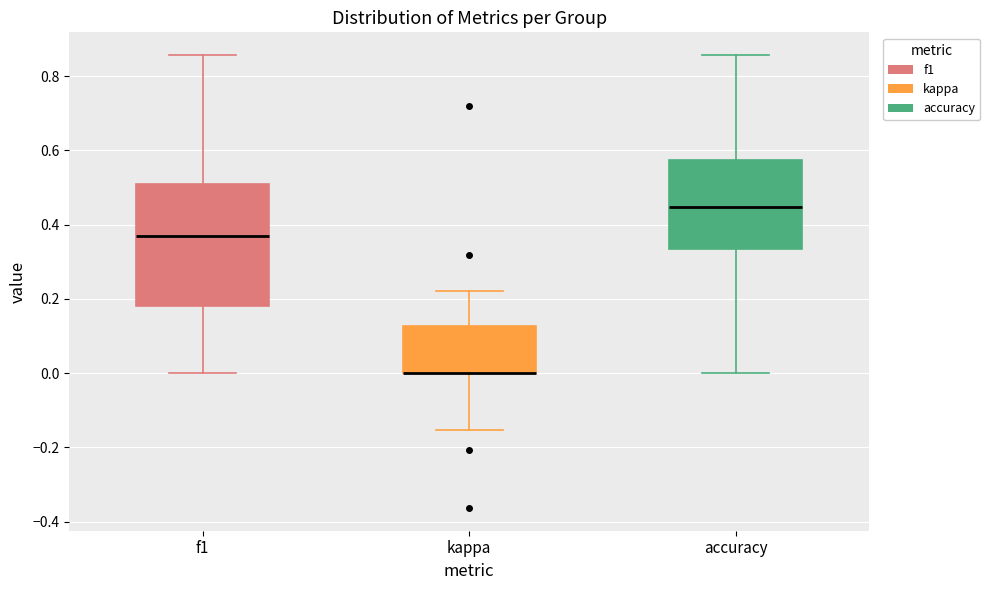

Which box is the tallest, from its lower edge to its upper edge?

f1